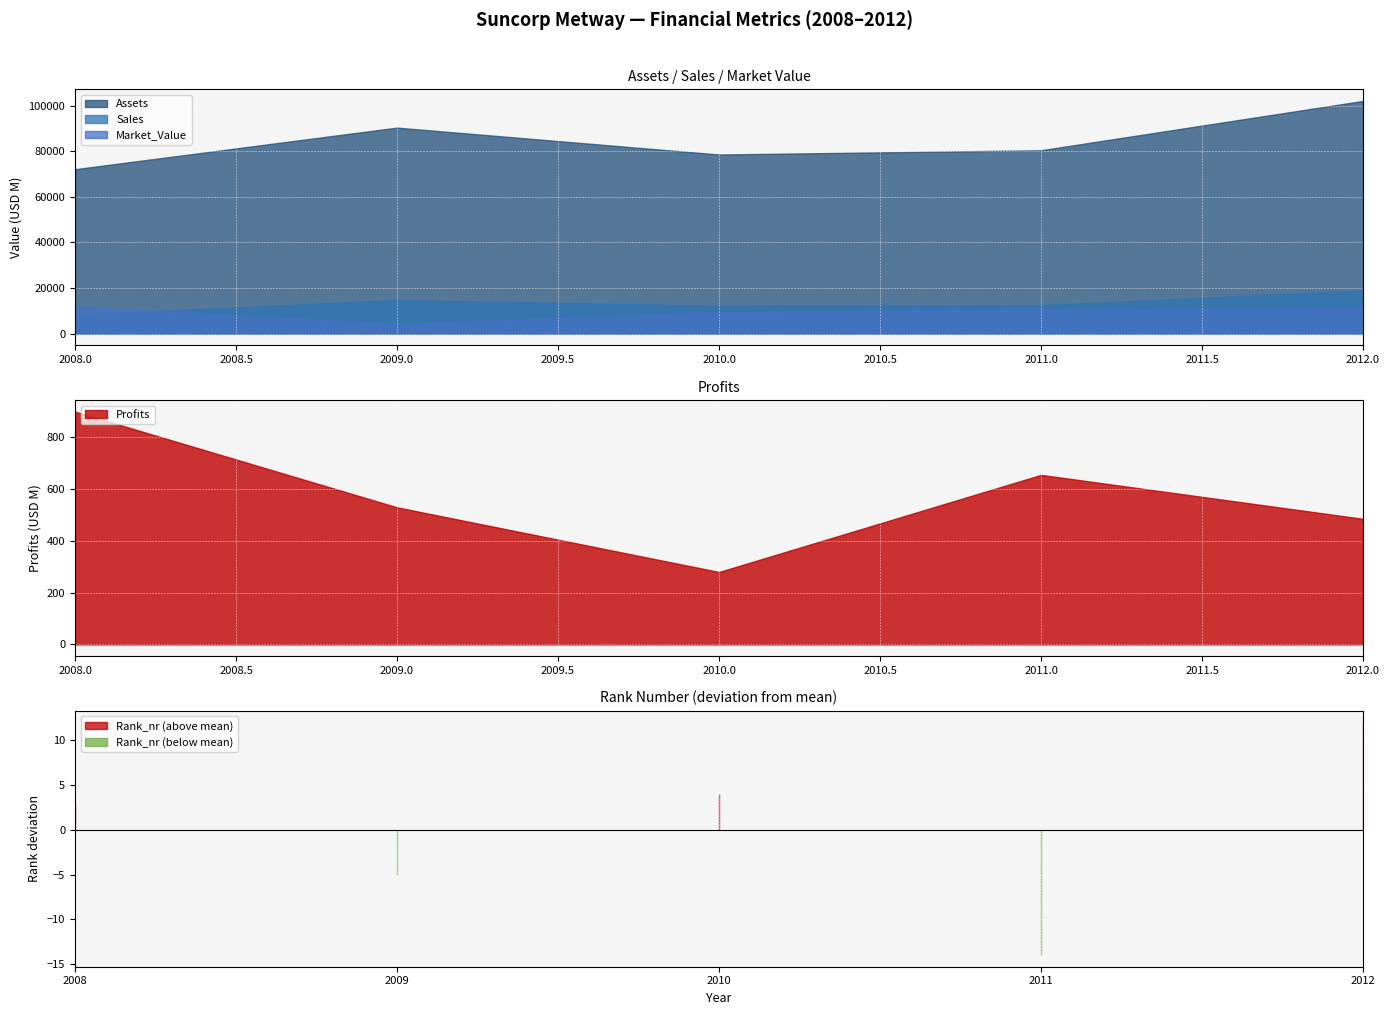

True or false: Market_Value and Assets cross at least once.

False